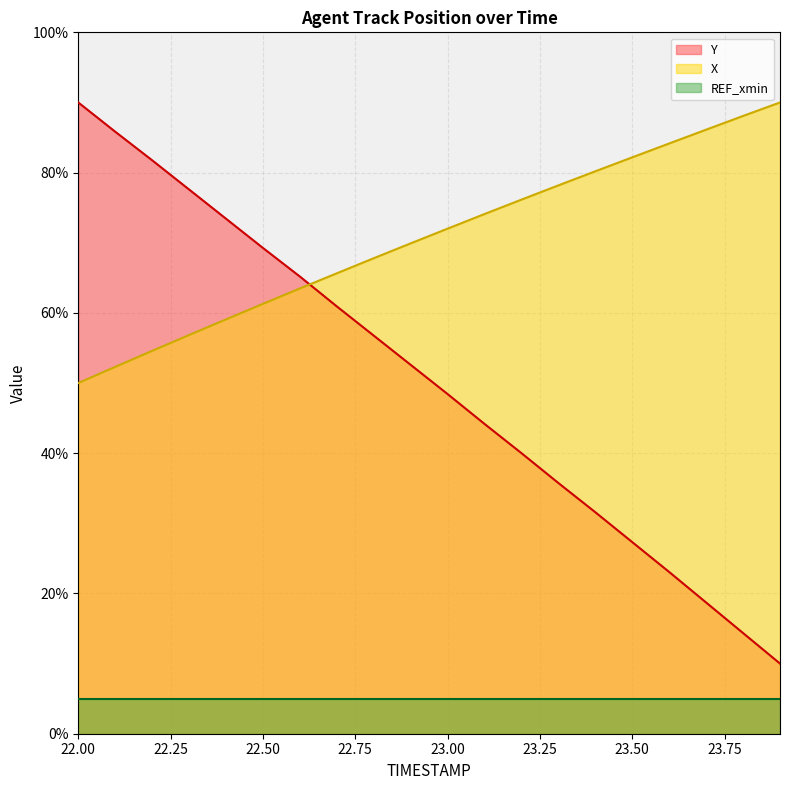

Between which two adjacent categories do X and Y first intersect?

22.6 and 22.7